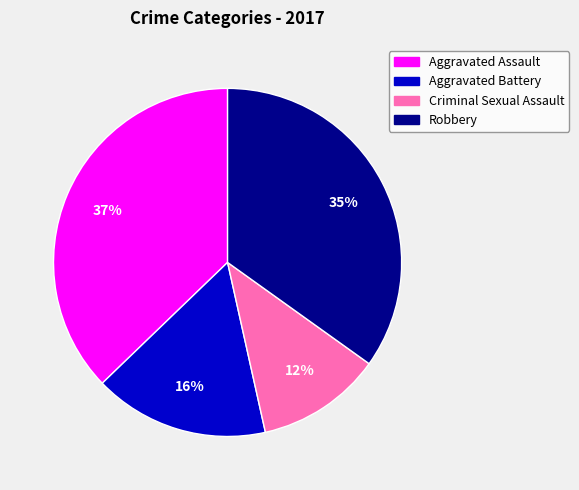

Count the number of slices in the pie.

4